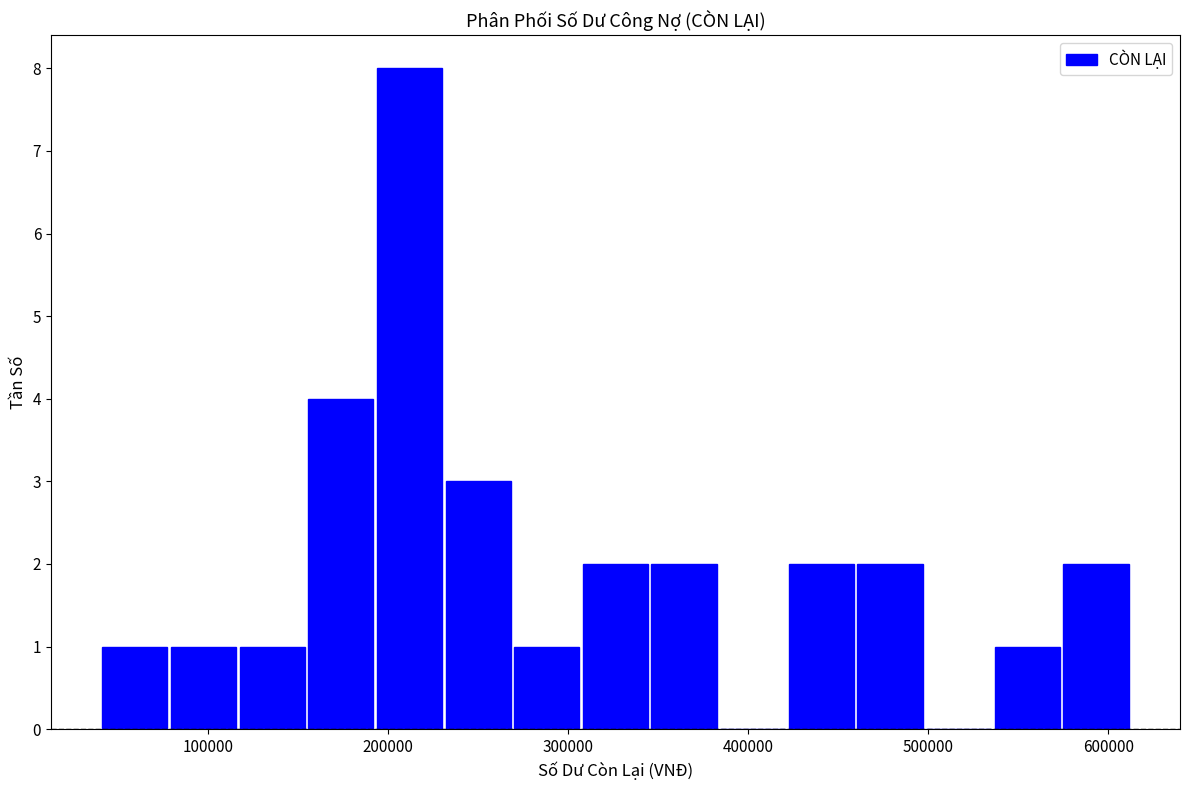

Around what value on the x-axis is the tallest bar? Give the approximate position of its centre, as read against the axis.

210000